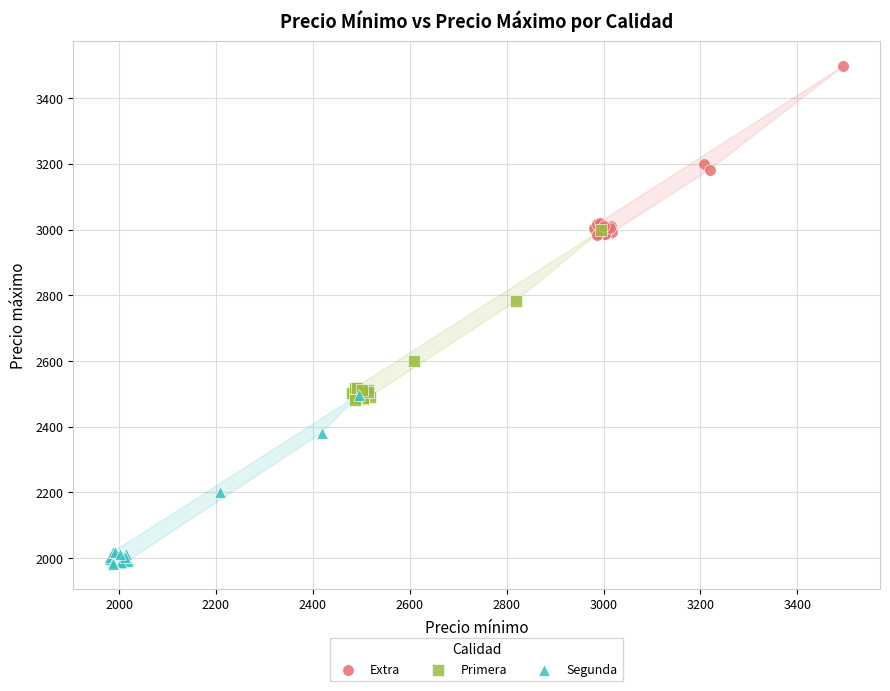

Which series reaches the minimum Y coordinate?

Segunda